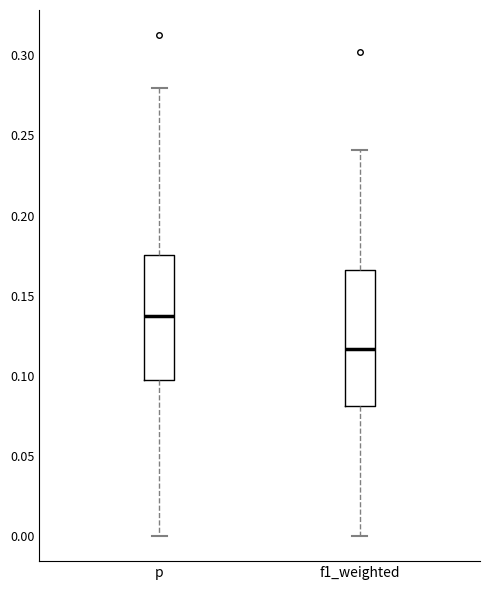

Which box is the tallest, from its lower edge to its upper edge?

f1_weighted